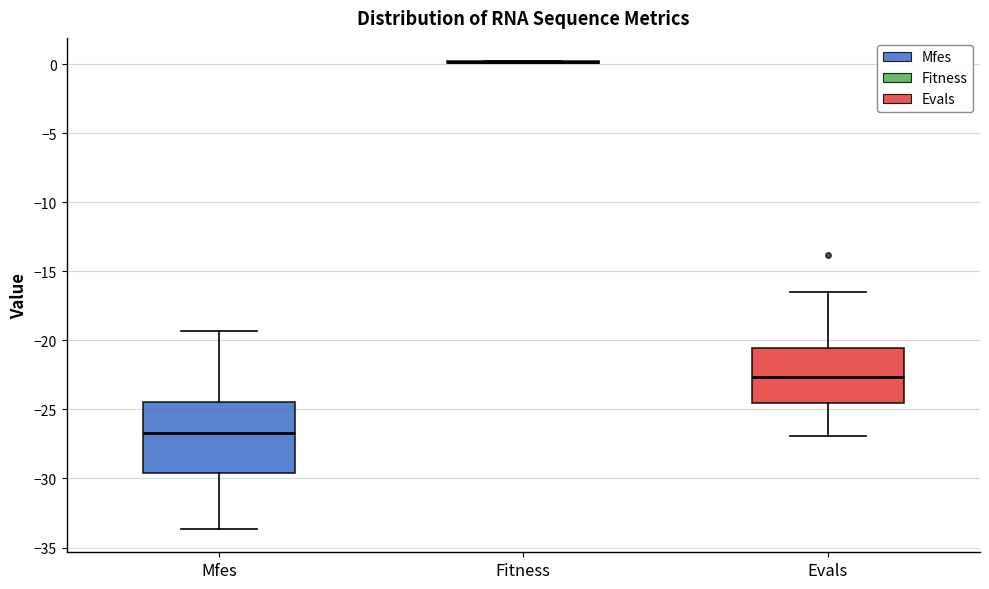

Comparing the boxes themselves (not the whiskers), which one is the tallest?

Mfes